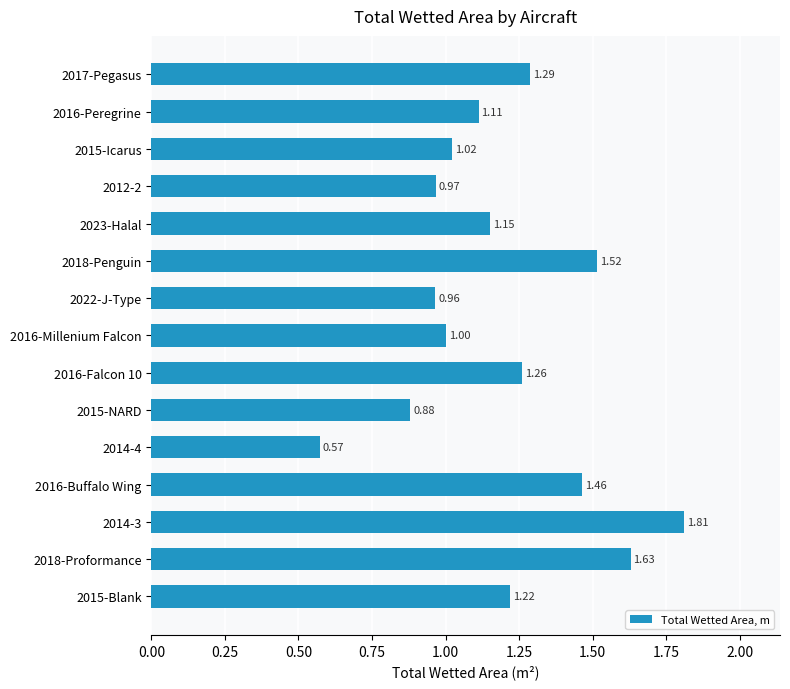

What is the sum of the values at 2015-NARD and 2016-Falcon 10?

2.1